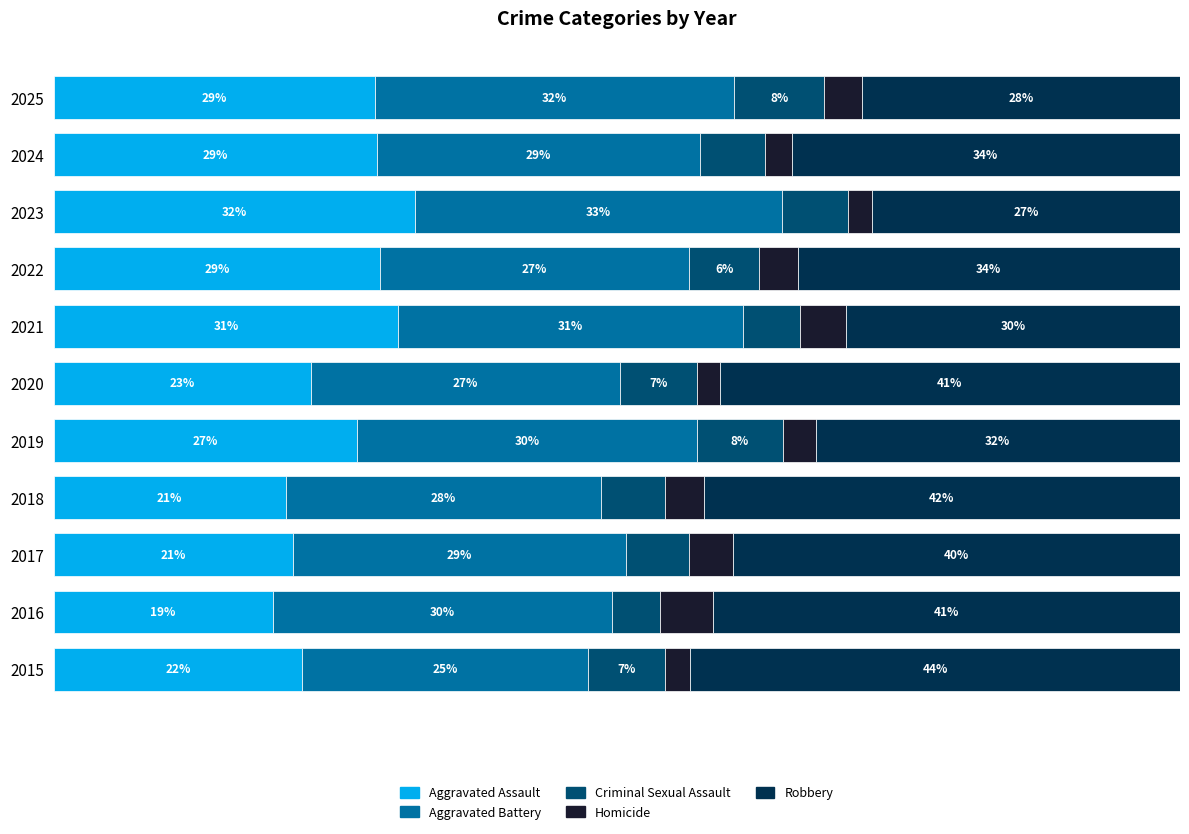

What are all the series names shown in the legend?

Aggravated Assault, Aggravated Battery, Criminal Sexual Assault, Homicide, Robbery